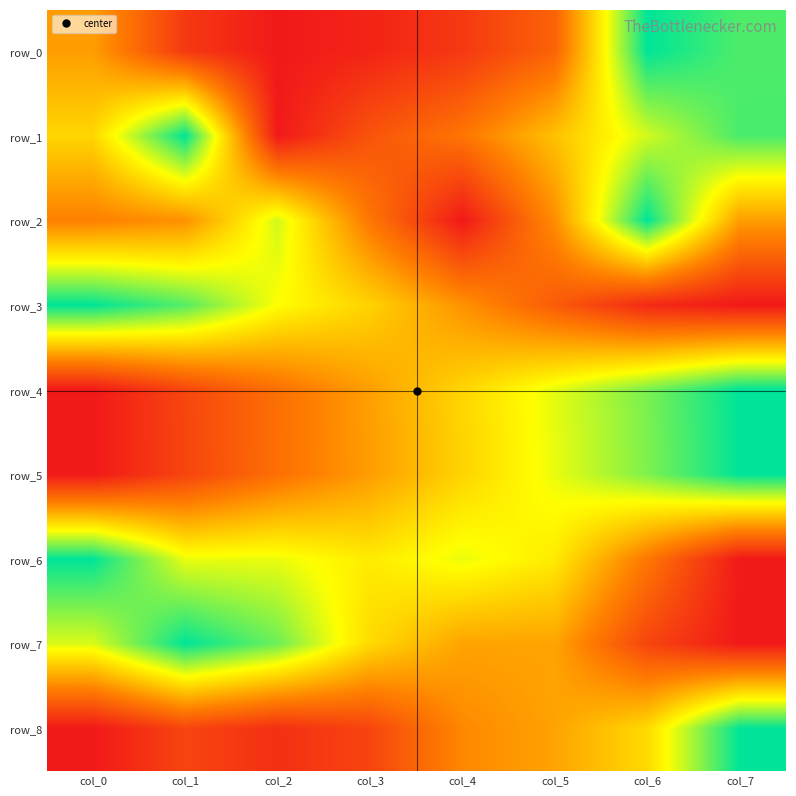

Between col_6 and col_7, which is larger?

col_6